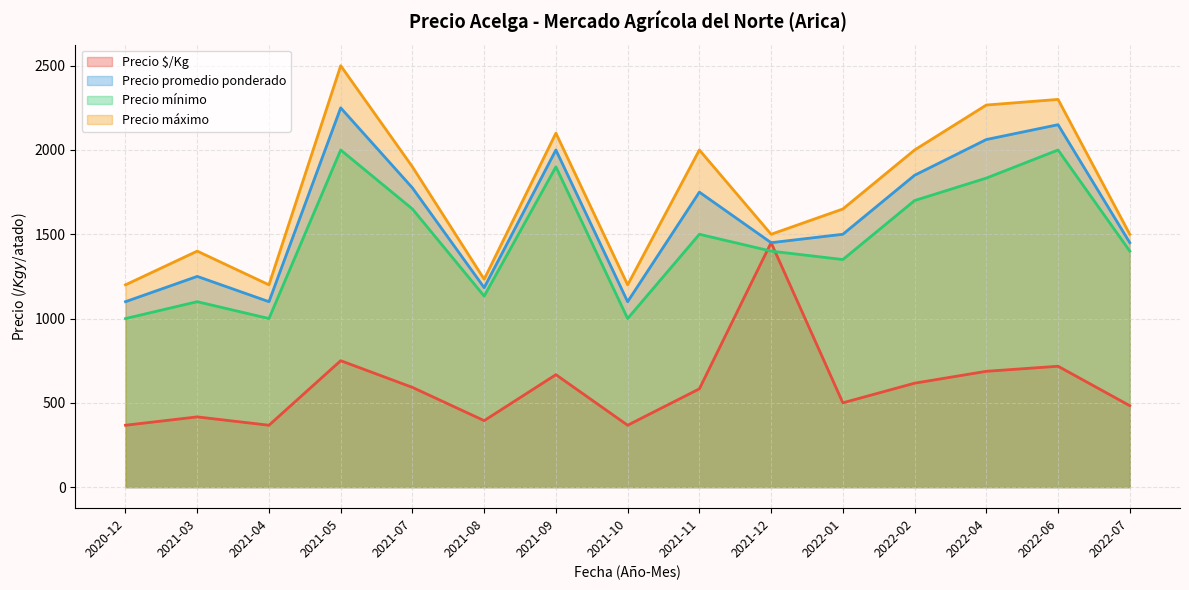

Which series has the widest spread of values?

Precio máximo